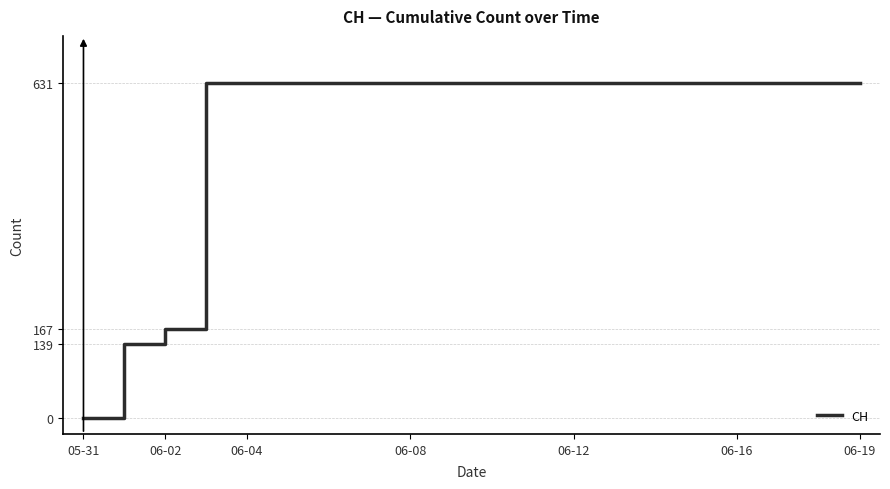

What is the difference between the maximum and minimum values?

631